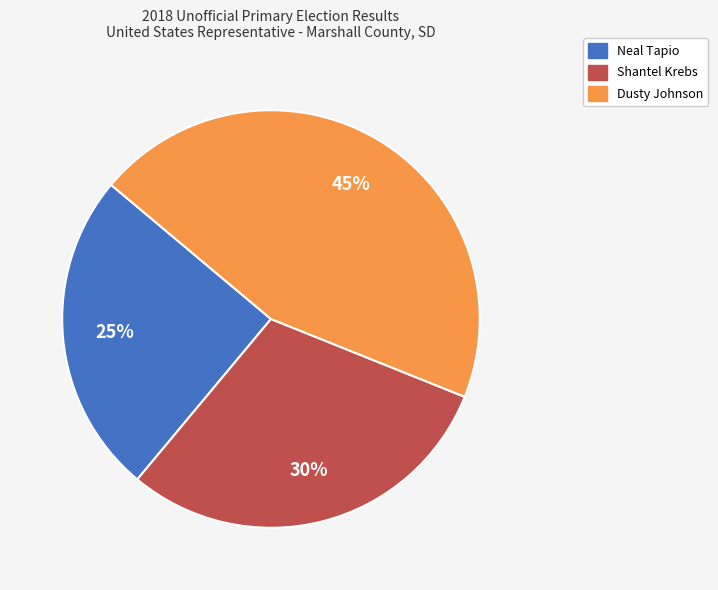

Rank the categories by value from lowest to highest.

Neal Tapio, Shantel Krebs, Dusty Johnson